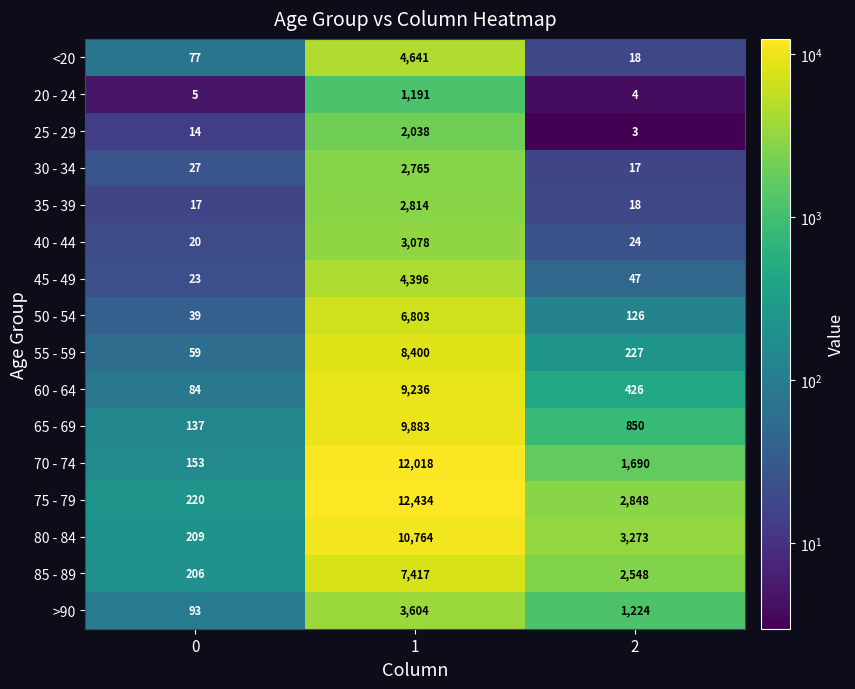

What is the spread (max minus min) of values at 1?

11243